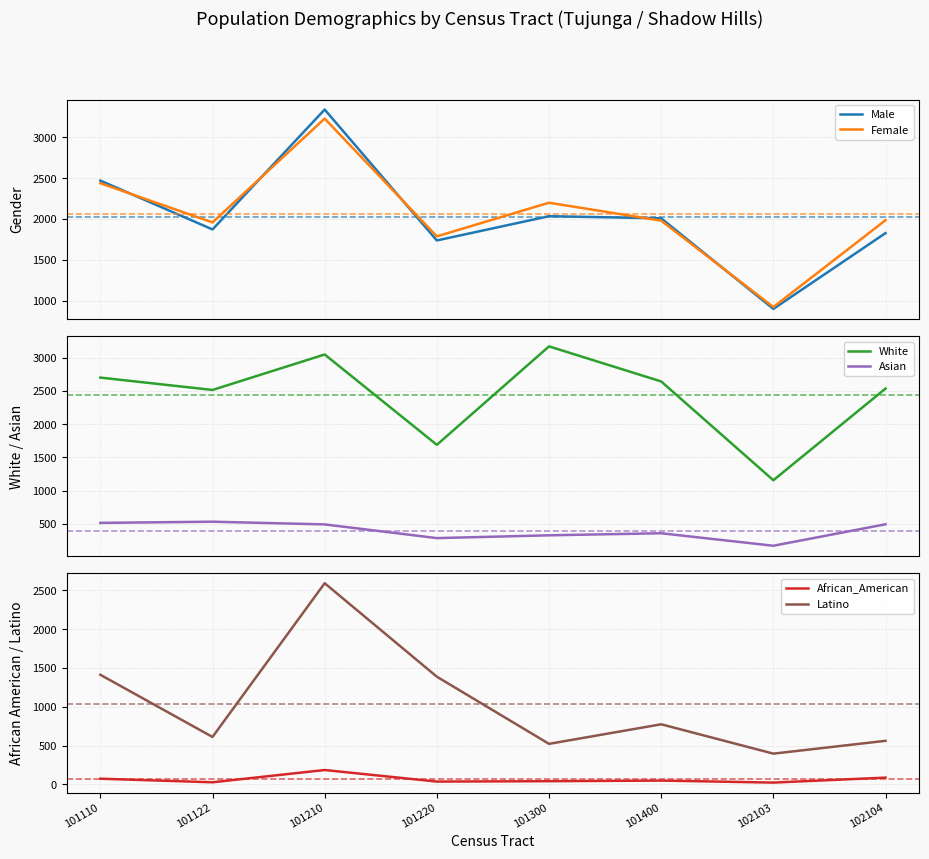

The Asian series shows 359 at 101400. True or false?

True